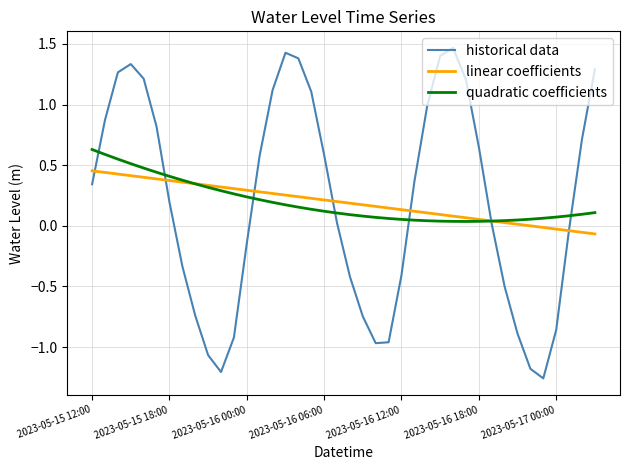

Which series has the widest spread of values?

historical data